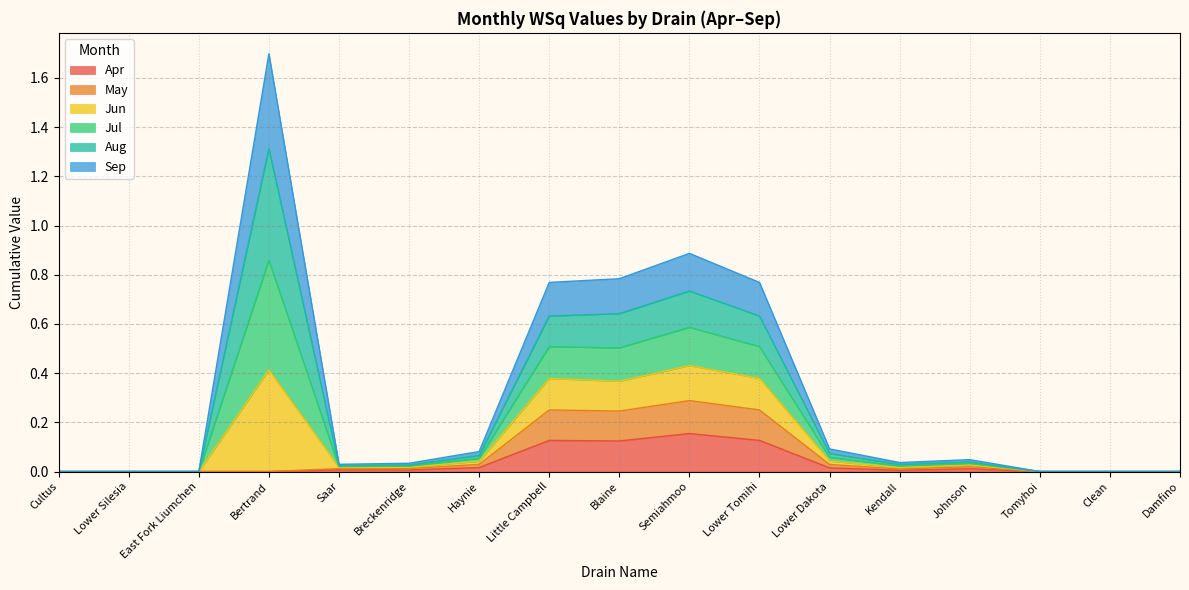

Where is Sep nearest to the value 0?

Cultus